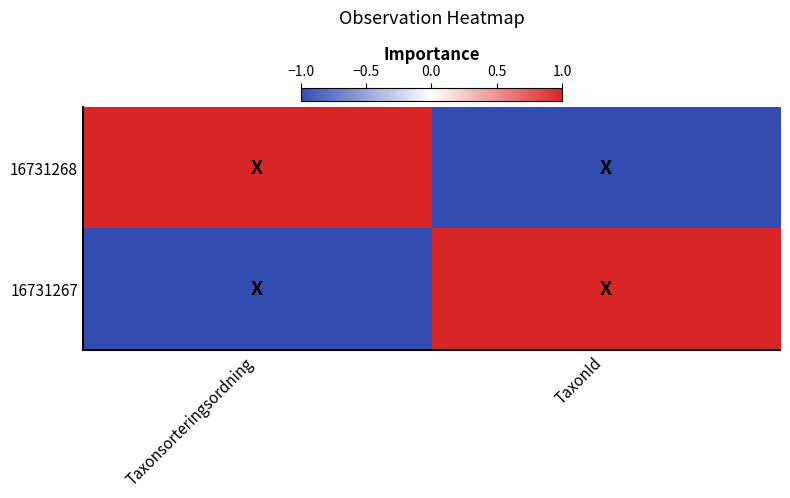

Which label corresponds to the largest value in the chart?

Taxonsorteringsordning